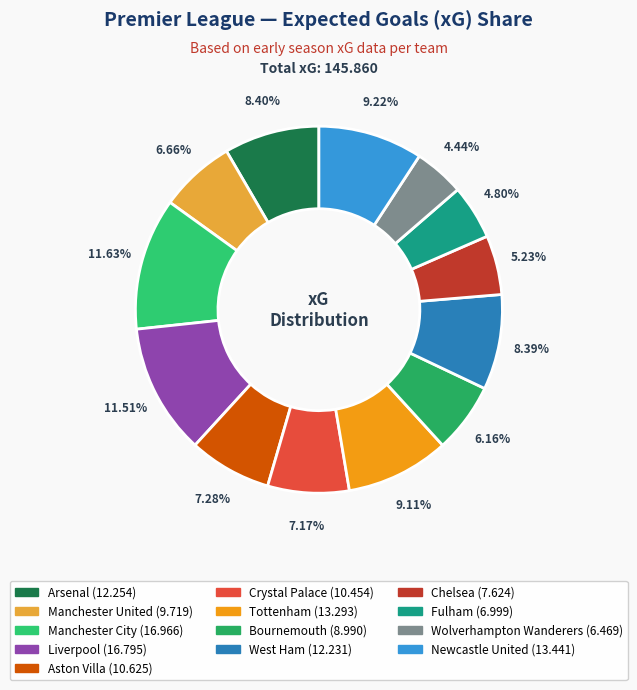

To the nearest percent, what is the difference between the Arsenal and Fulham slice percentages?

4%